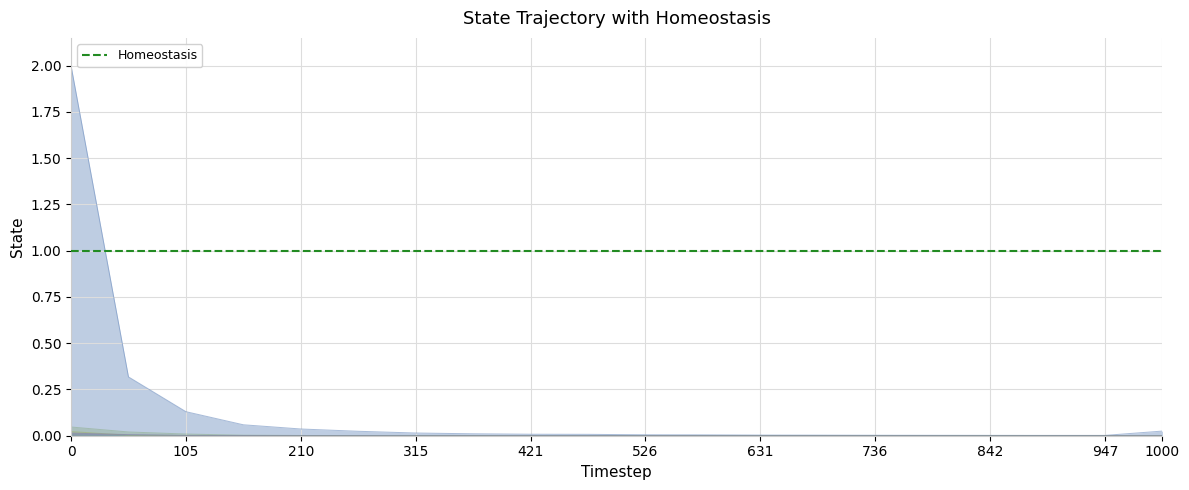

True or false: col_2 and col_4 cross at least once.

False